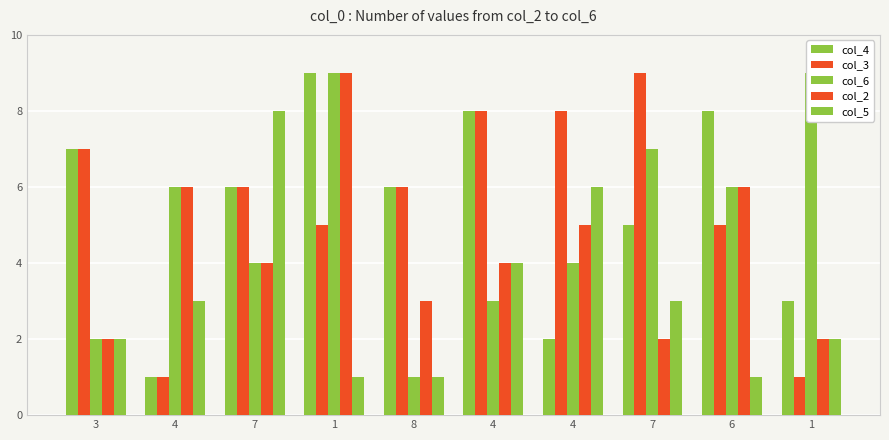

Which series has the largest total across all categories?

col_3